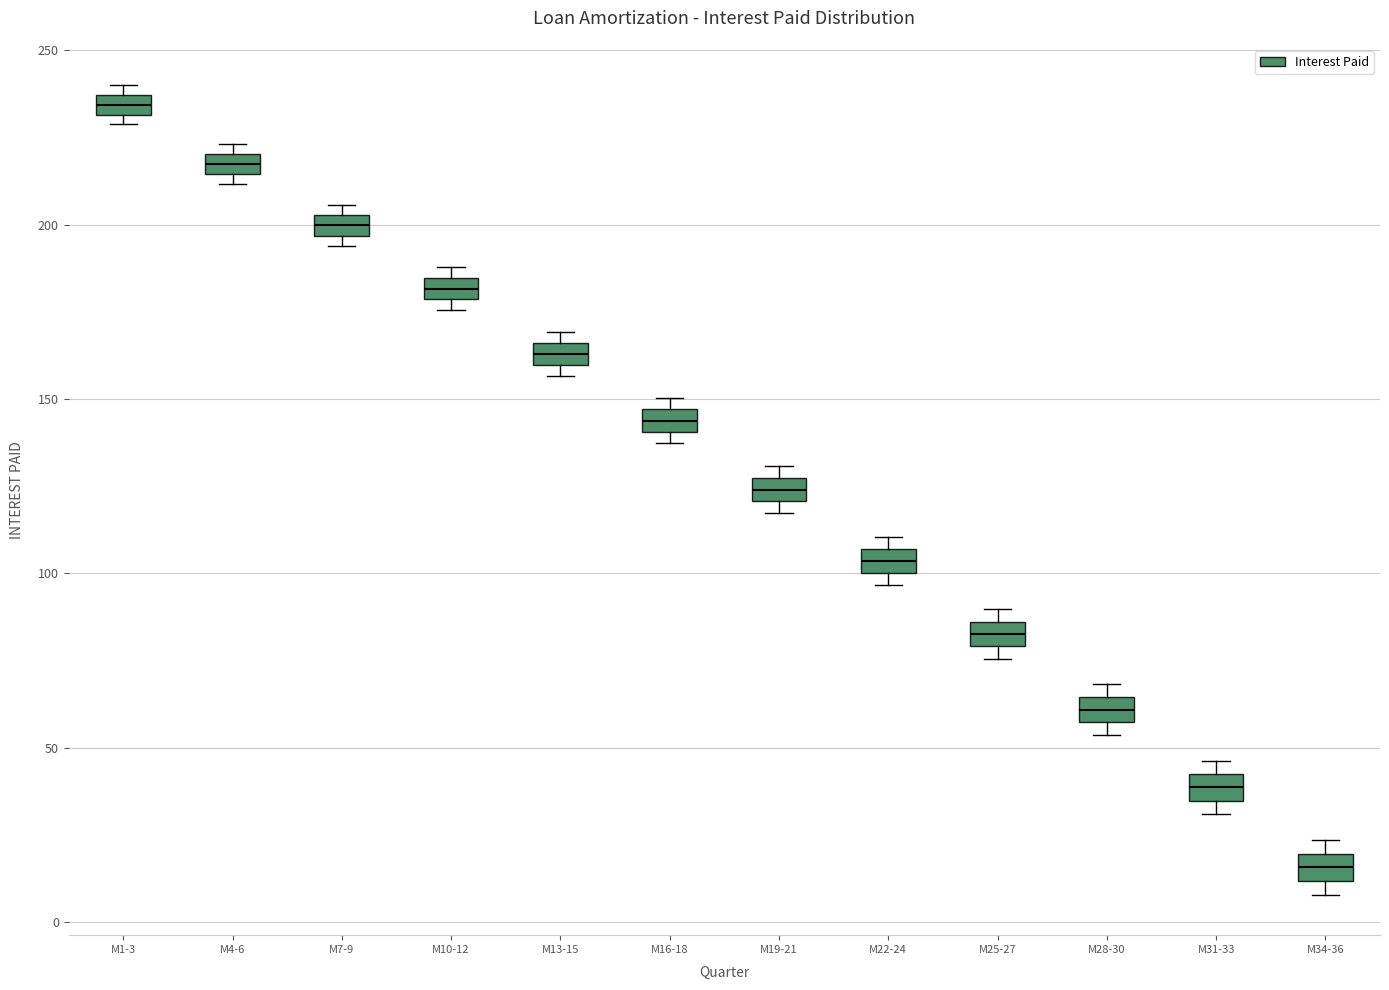

Which box has the lowest median line?

M34-36